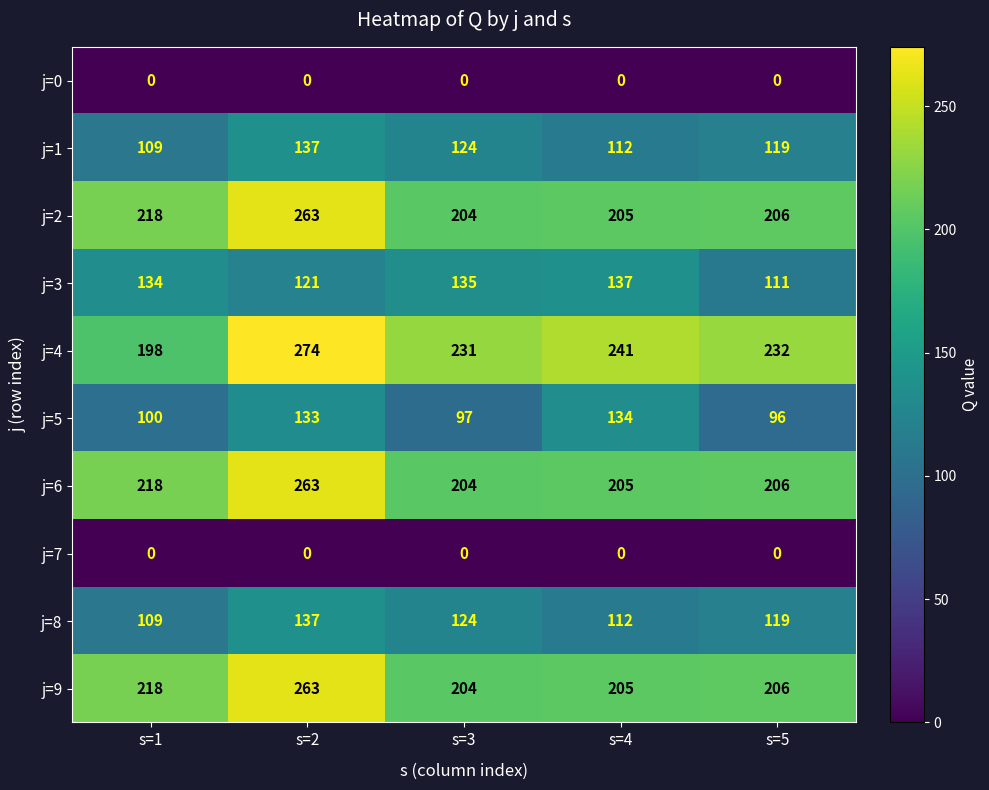

What is the sum of the j=3 values at s=3 and s=2?

256